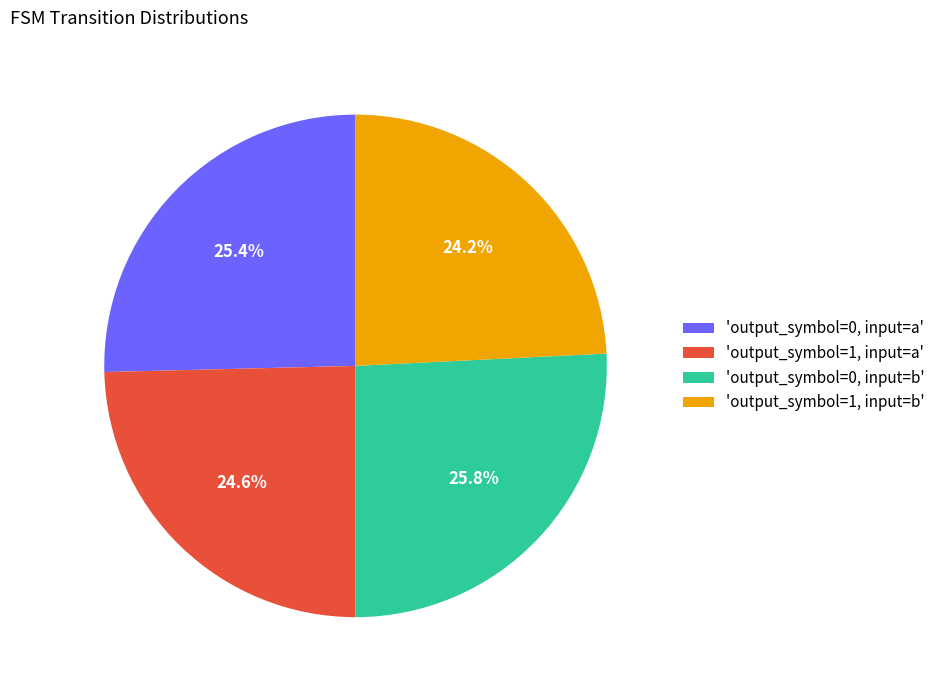

Does any single category account for the majority?

No